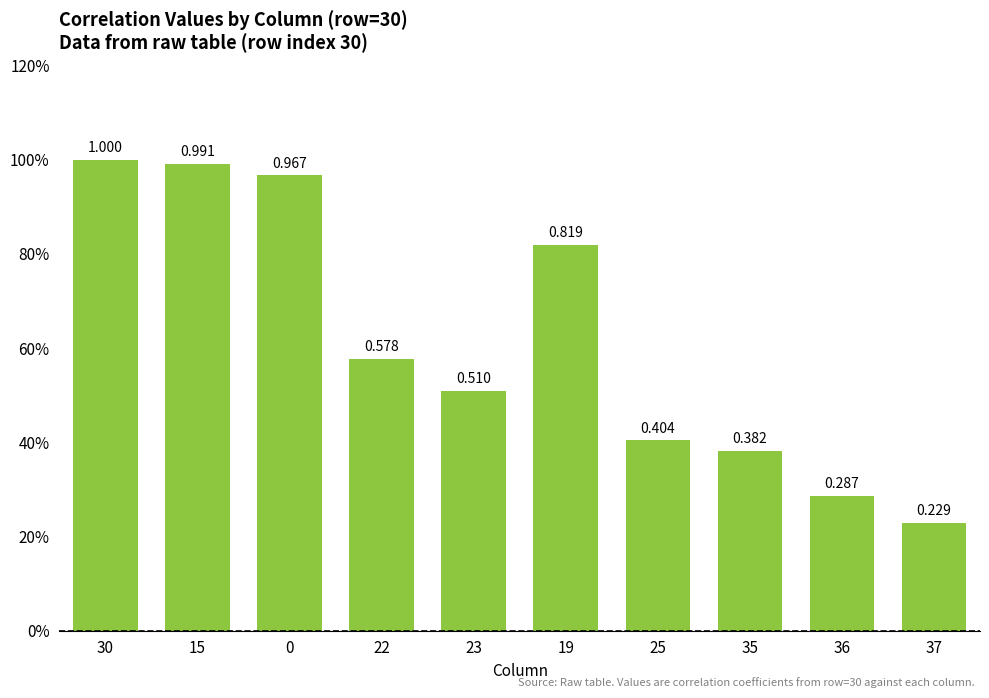

What is the value of the 8th bar from the left?

0.4